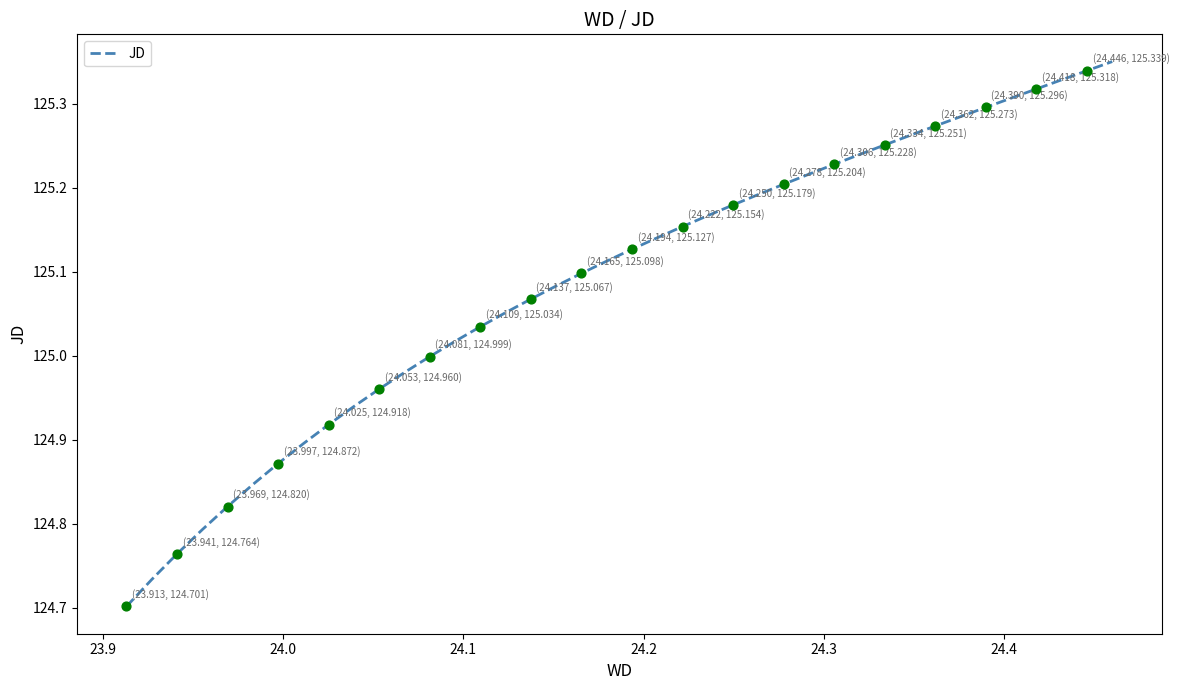

What is the difference between the maximum and minimum values?

0.6